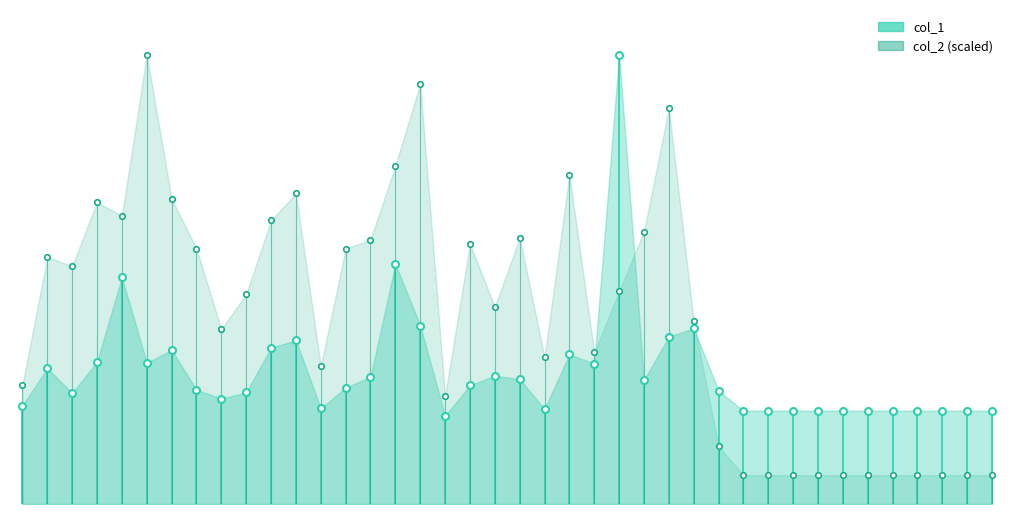

Count the col_1 values in the range 0 to 253.

2